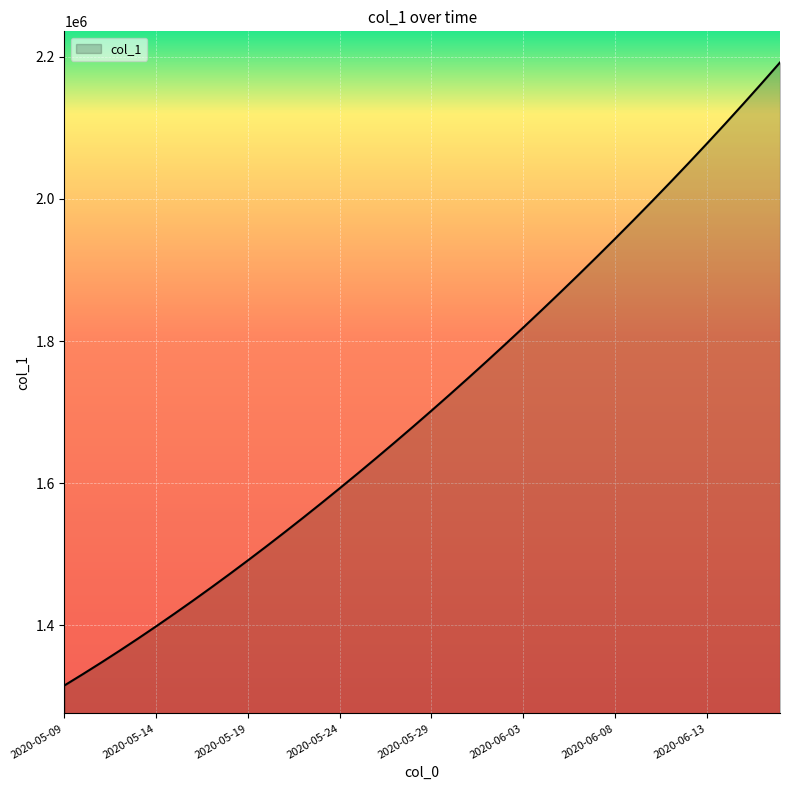

What is the maximum value shown in the chart?

2192182.8